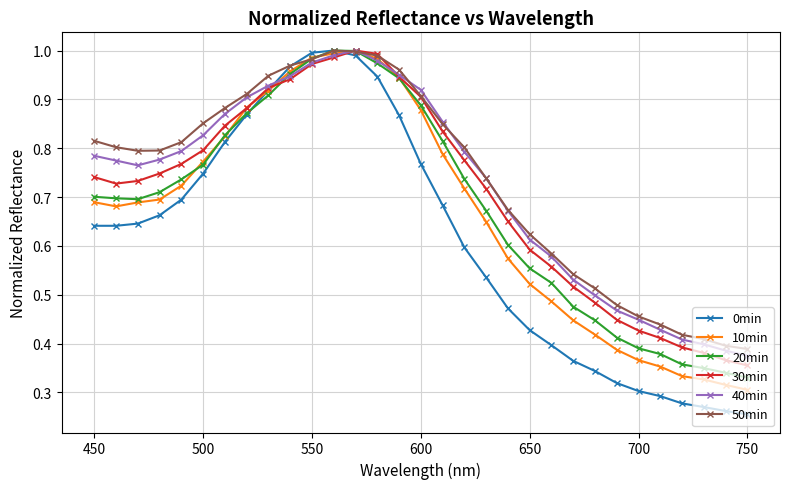

Which series has the largest range (max minus min)?

0min